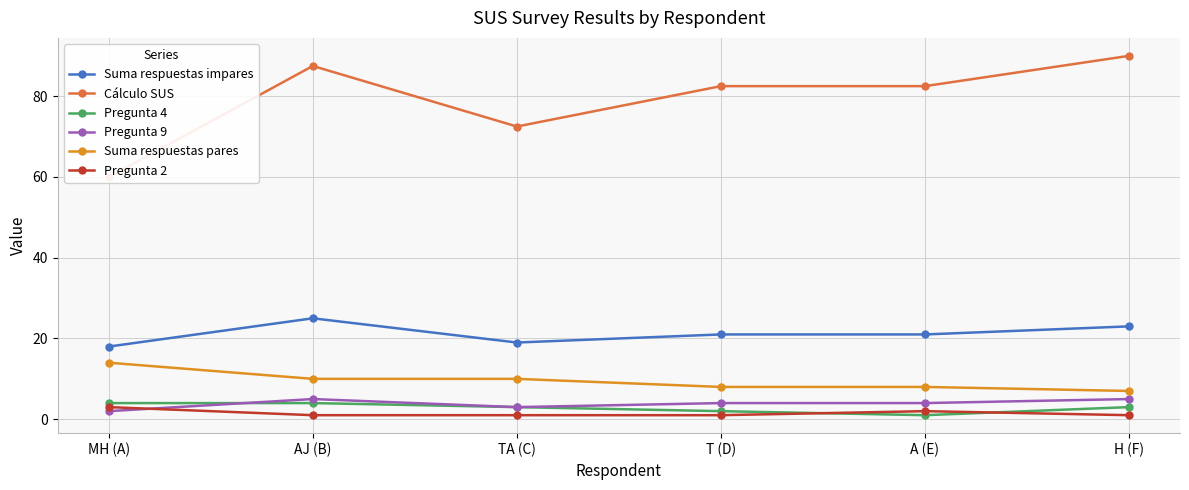

True or false: Pregunta 2 has more than 0 interior local peaks.

True